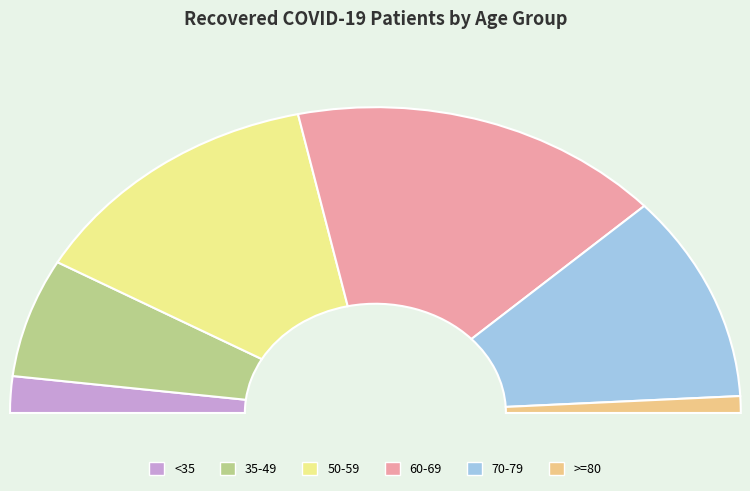

Is there any slice that represents more than half of the pie?

No